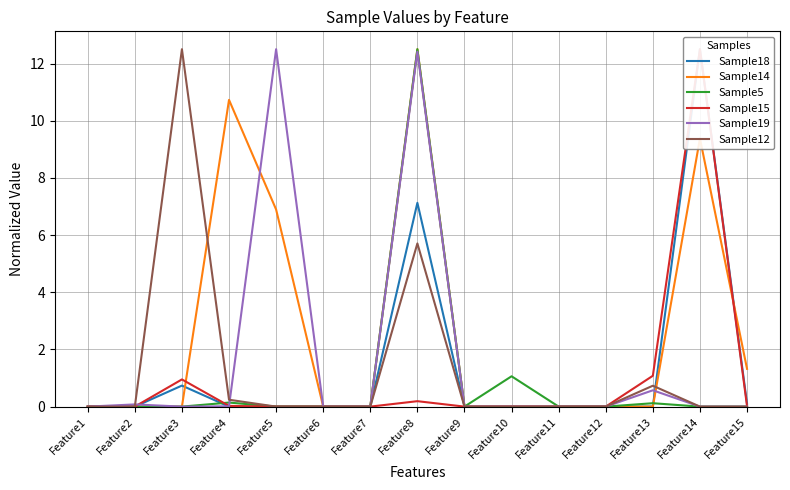

What are all the series names shown in the legend?

Sample18, Sample14, Sample5, Sample15, Sample19, Sample12